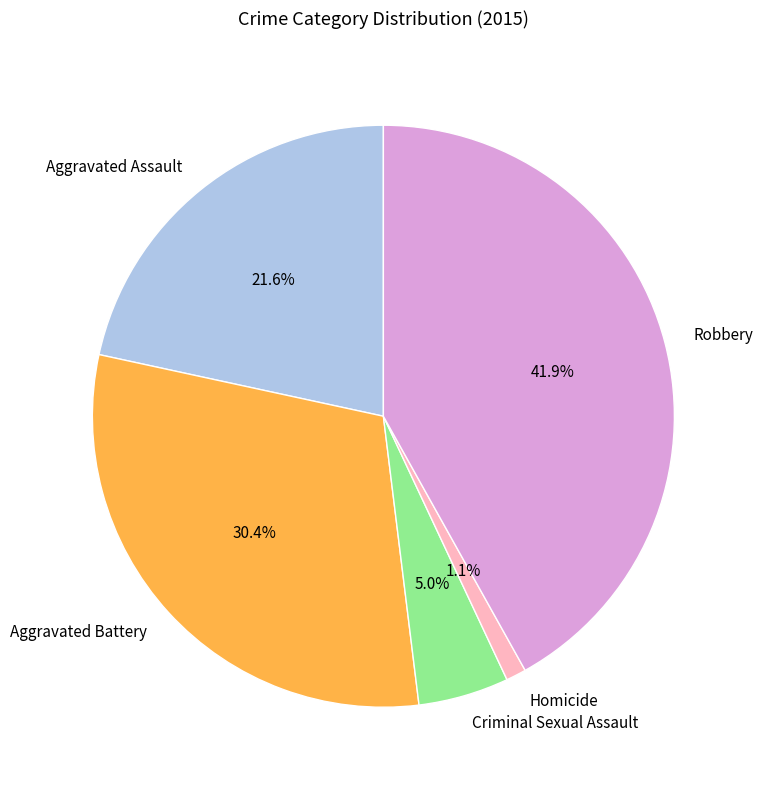

Is there a majority slice in this chart?

No